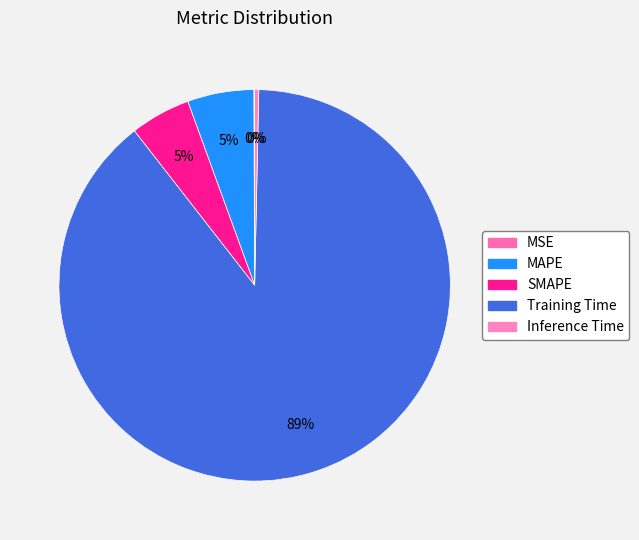

Between Inference Time and Training Time, which is larger?

Training Time